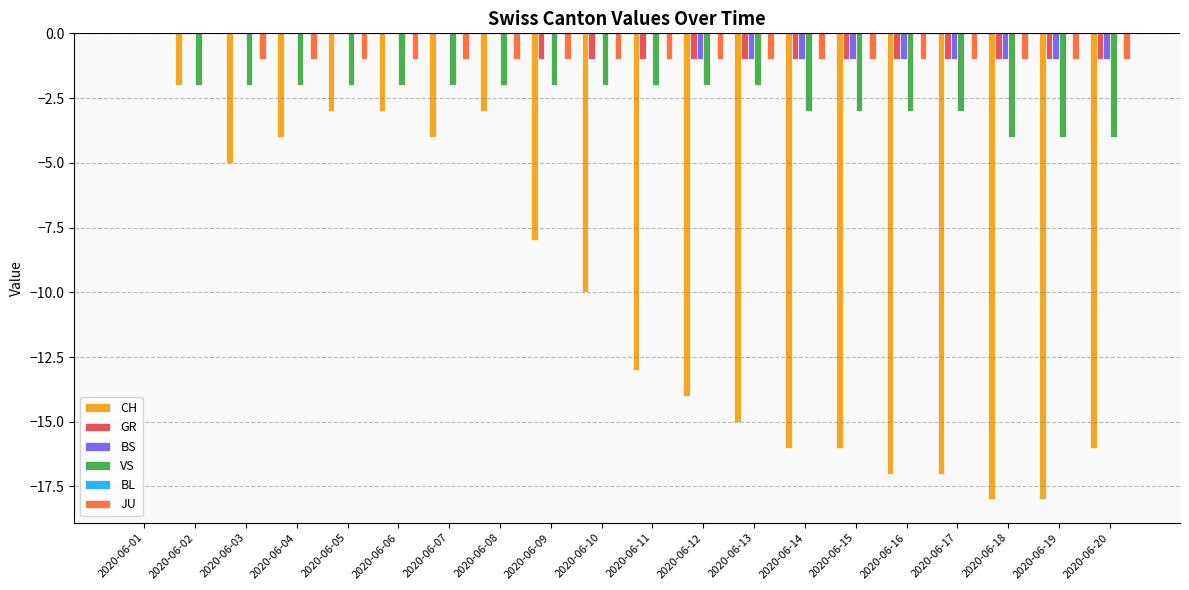

What is the sum of all GR values?

-12